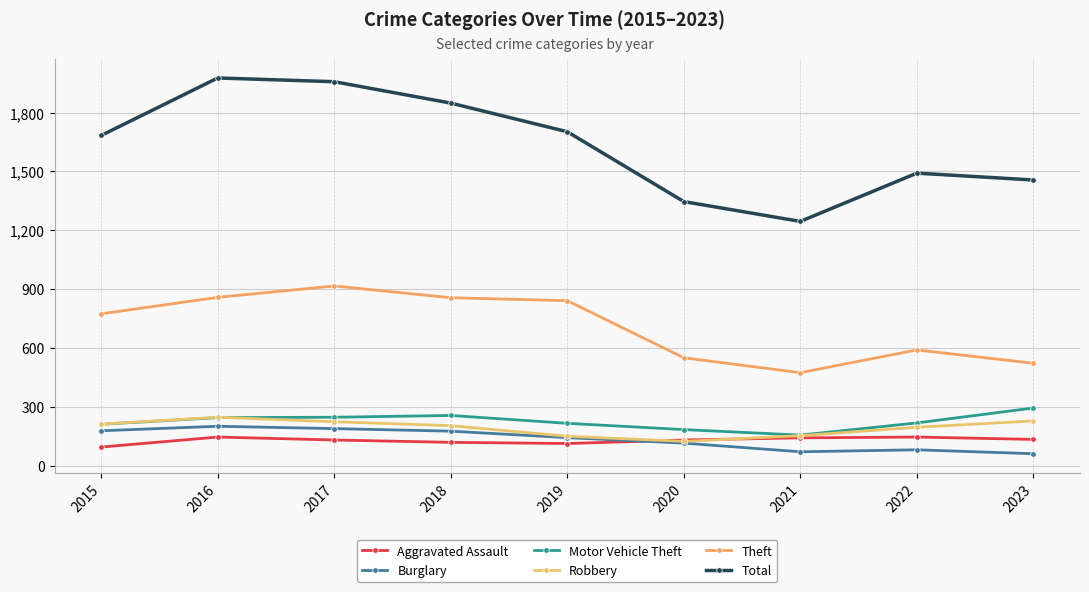

How many interior local valleys does the Robbery series have?

1